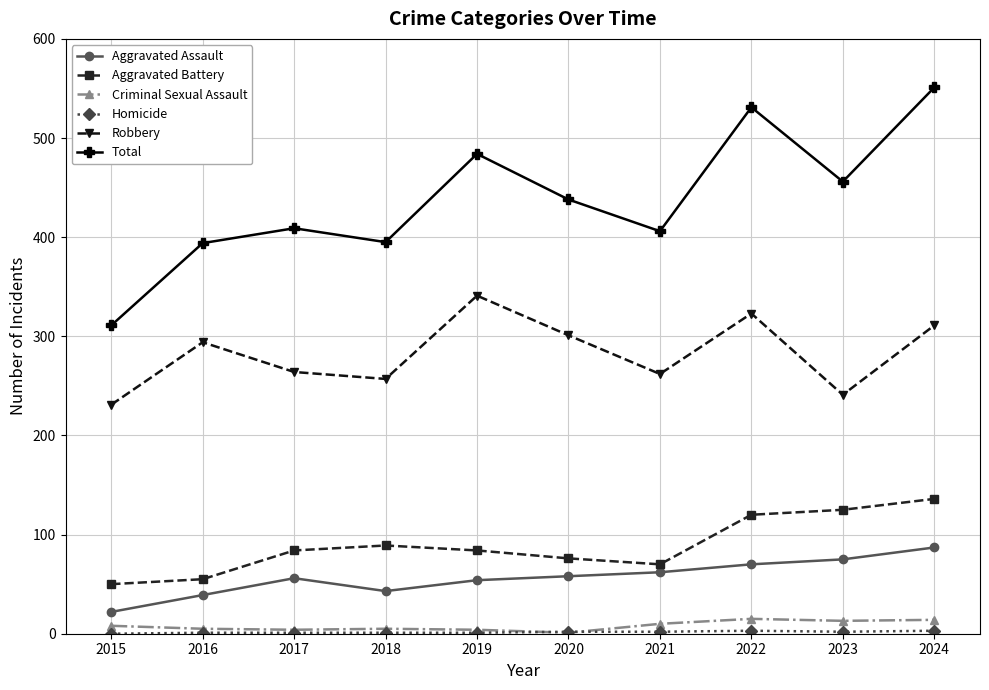

Is it true that Aggravated Assault equals 58 at 2020?

True